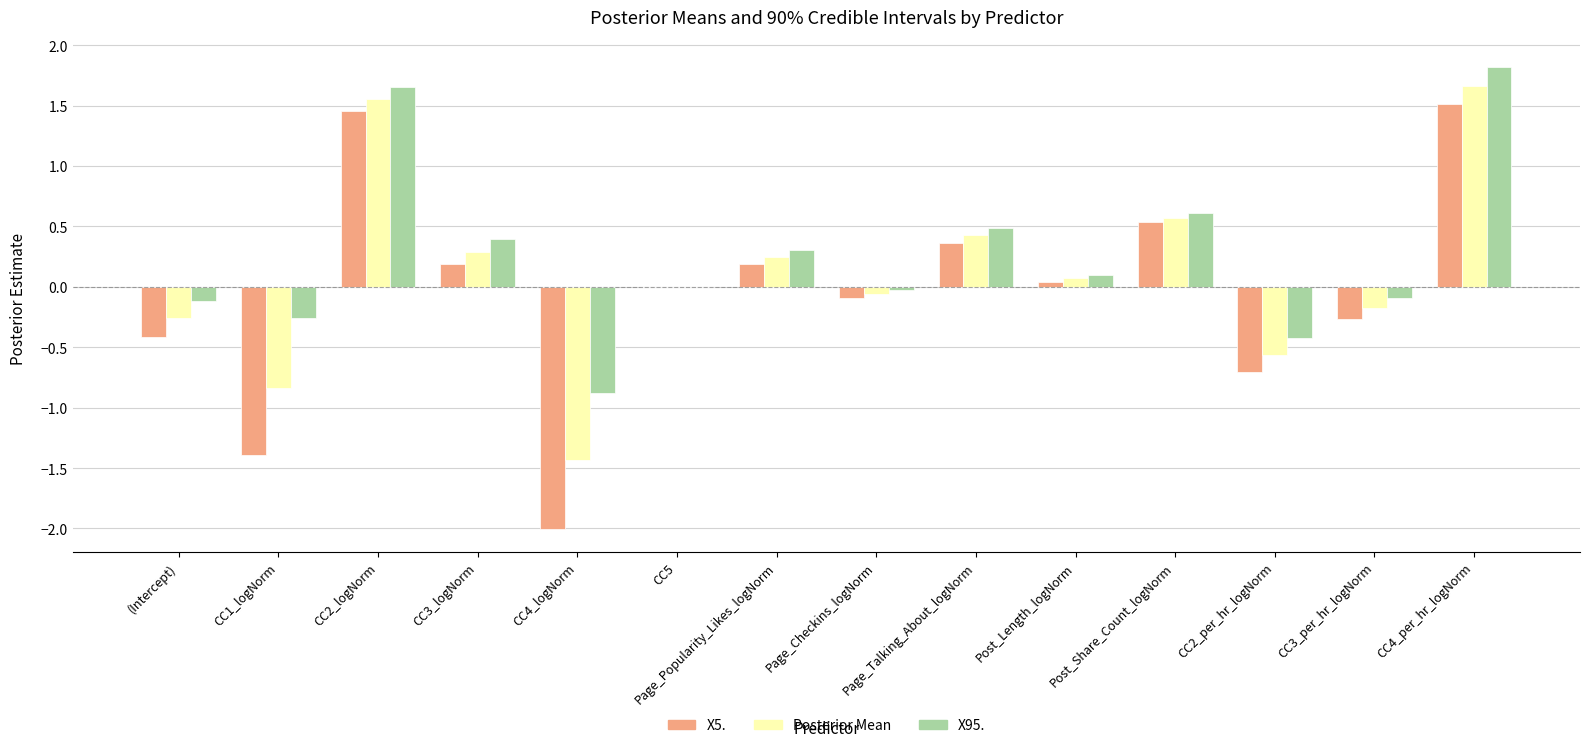

At which category does the chart reach its peak across all series?

CC4_per_hr_logNorm